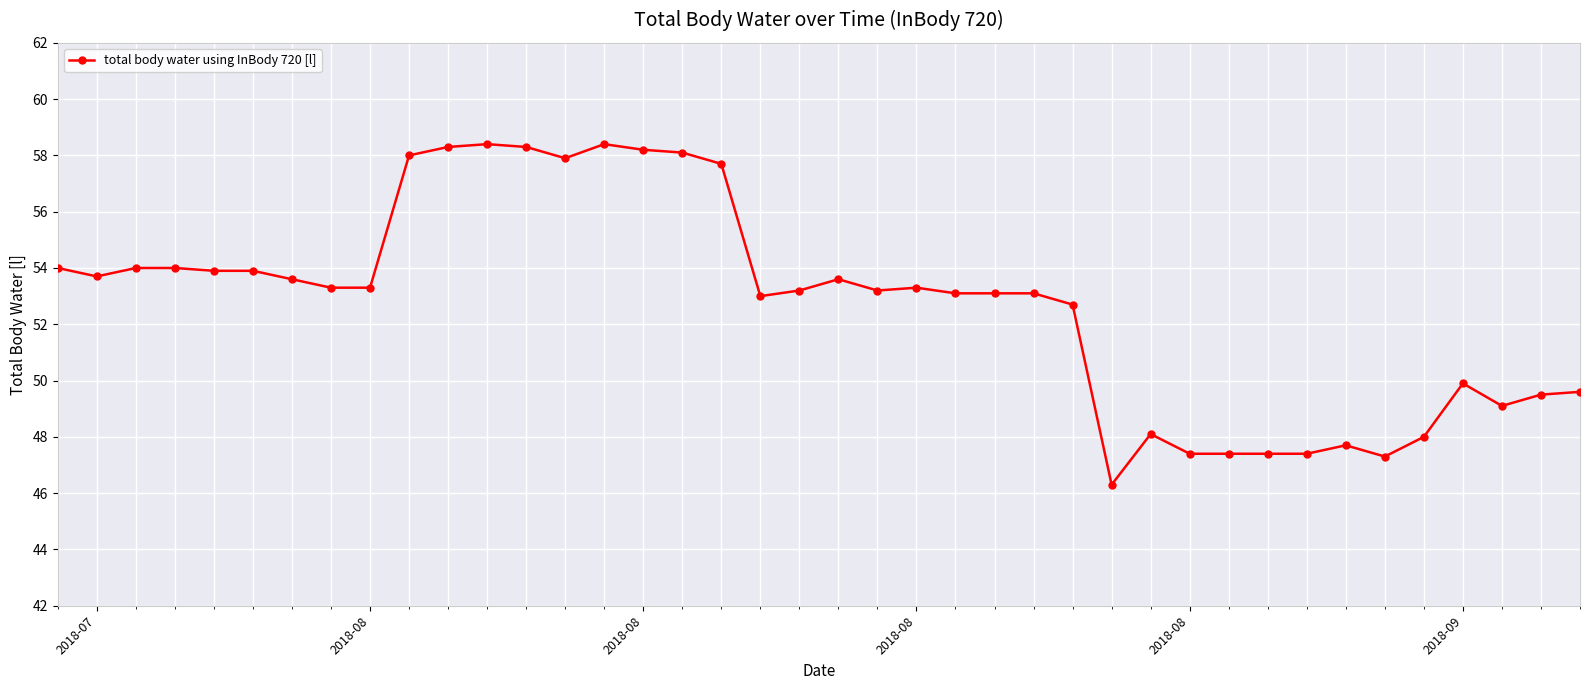

Does the chart have visible grid lines?

Yes